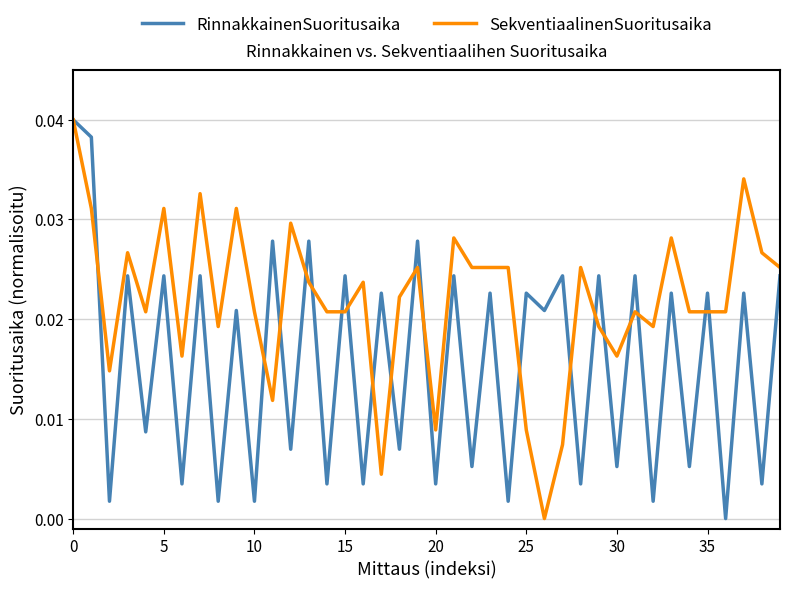

List the series in order of their overall mean, highest first.

SekventiaalinenSuoritusaika, RinnakkainenSuoritusaika